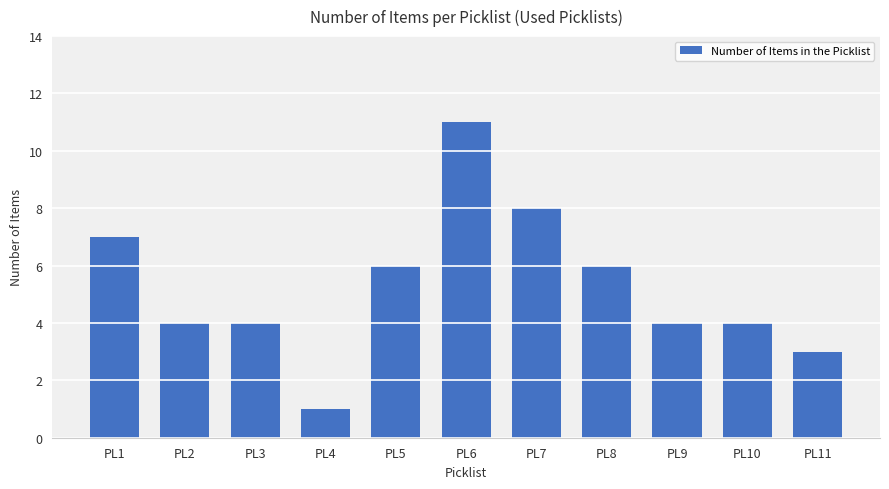

Reading left to right, transcribe all the data shown in this chart.

PL1=7	PL2=4	PL3=4	PL4=1	PL5=6	PL6=11	PL7=8	PL8=6	PL9=4	PL10=4	PL11=3